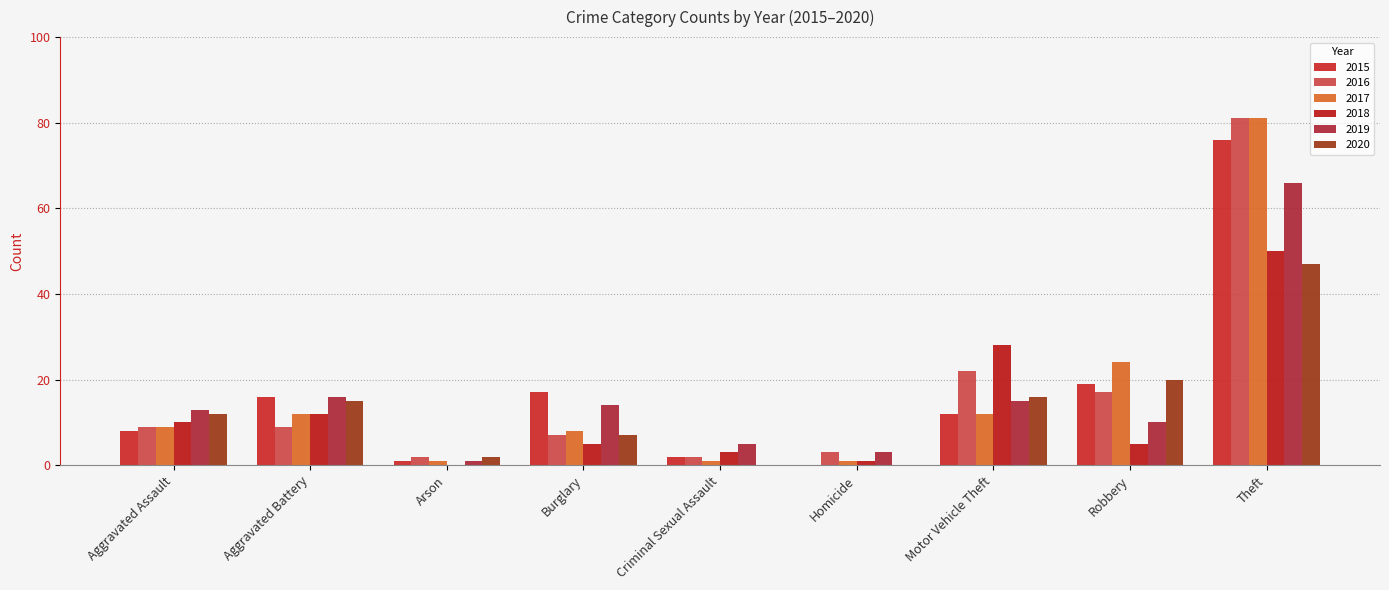

List the series in order of their peak value, highest first.

2016, 2017, 2015, 2019, 2018, 2020